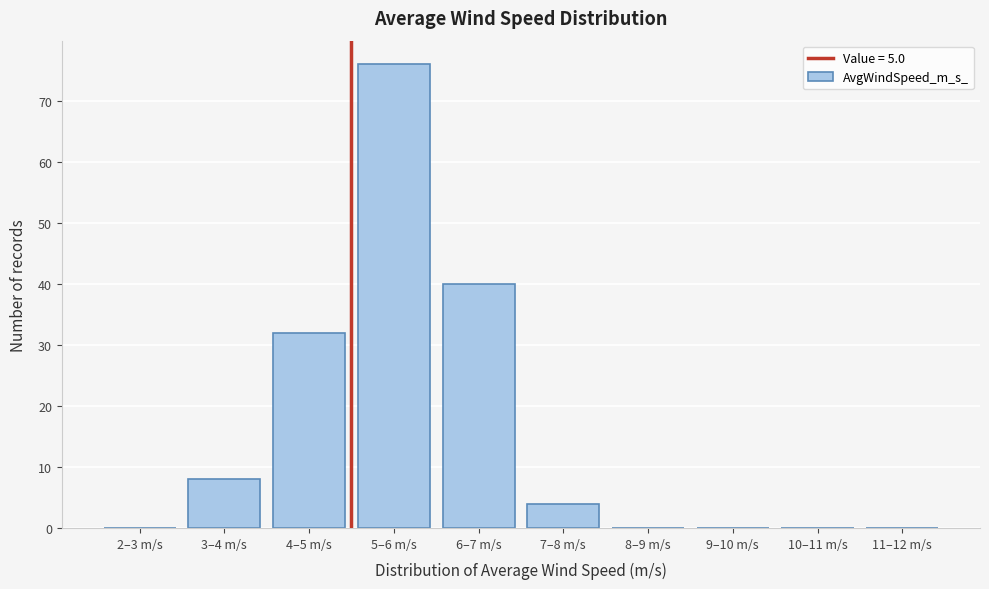

Reading left to right, transcribe all the data shown in this chart.

2–3 m/s=0	3–4 m/s=8	4–5 m/s=32	5–6 m/s=76	6–7 m/s=40	7–8 m/s=4	8–9 m/s=0	9–10 m/s=0	10–11 m/s=0	11–12 m/s=0